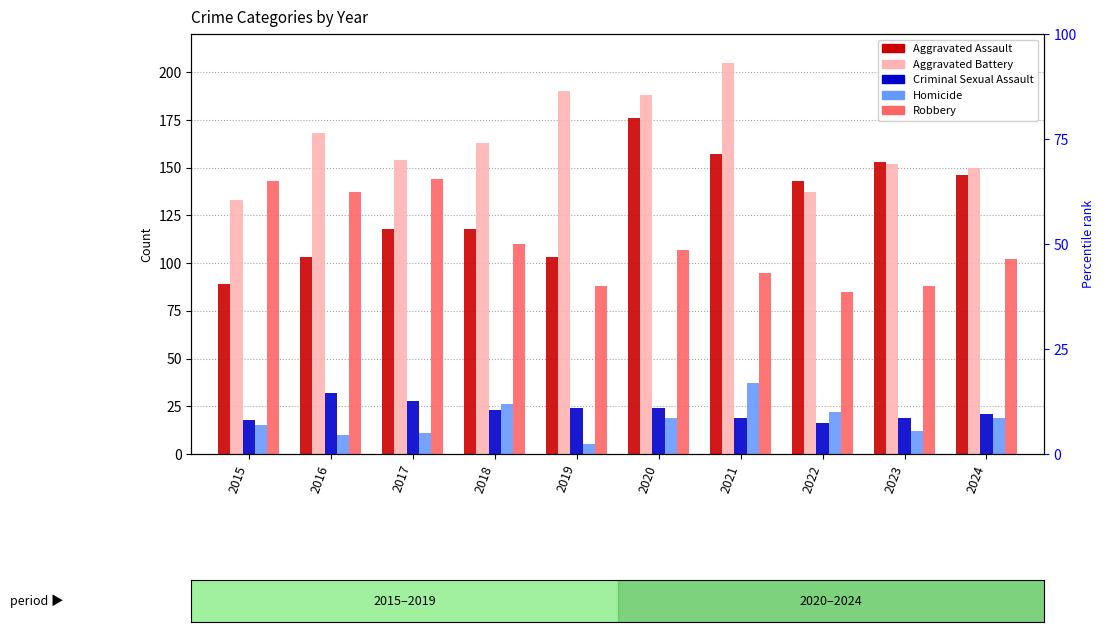

True or false: Homicide has a value of 37 at 2018.

False